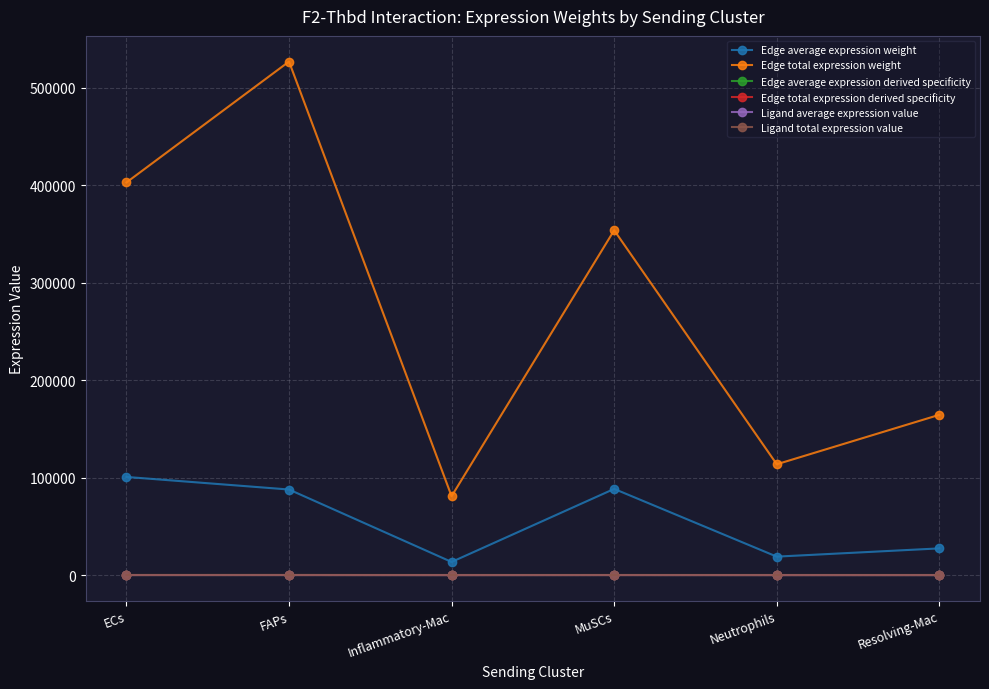

True or false: Edge average expression derived specificity has a value of 0.1 at ECs.

True